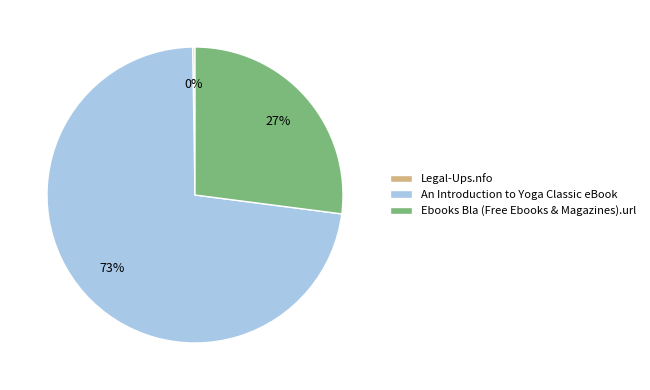

The Ebooks Bla (Free Ebooks & Magazines).url slice represents 18% of the pie. True or false?

False